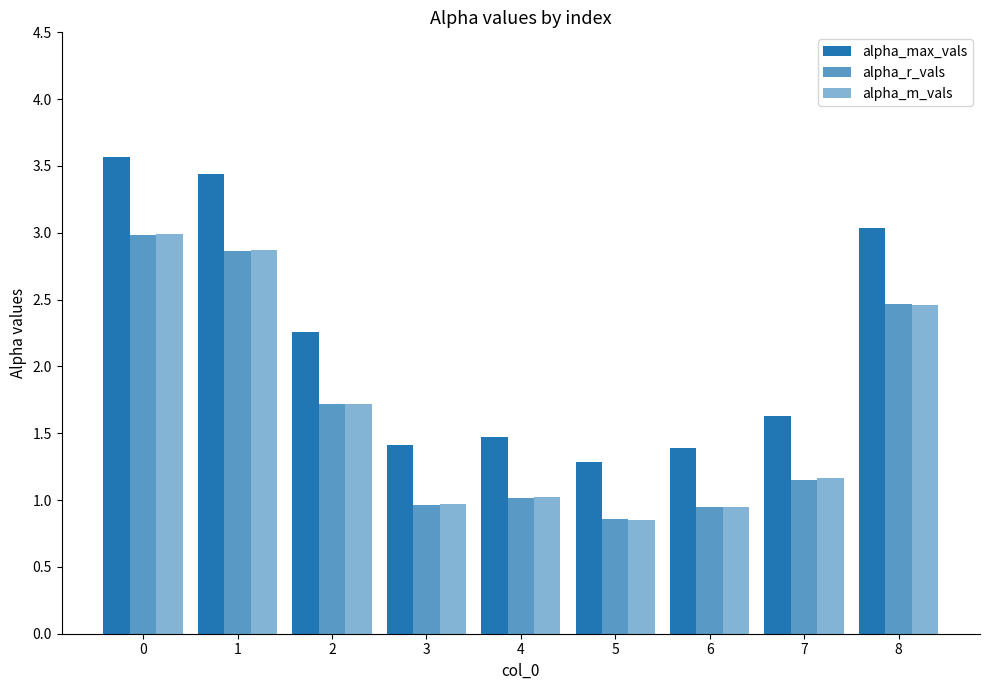

At 3, list the series in order from smallest to largest.

alpha_r_vals, alpha_m_vals, alpha_max_vals